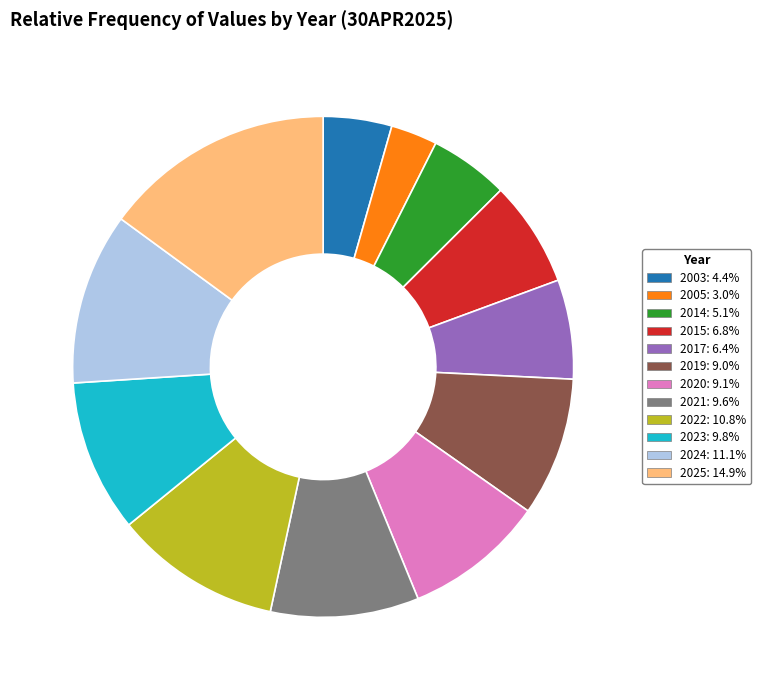

What is the ratio of the value at 2025 to the value at 2019?

1.7